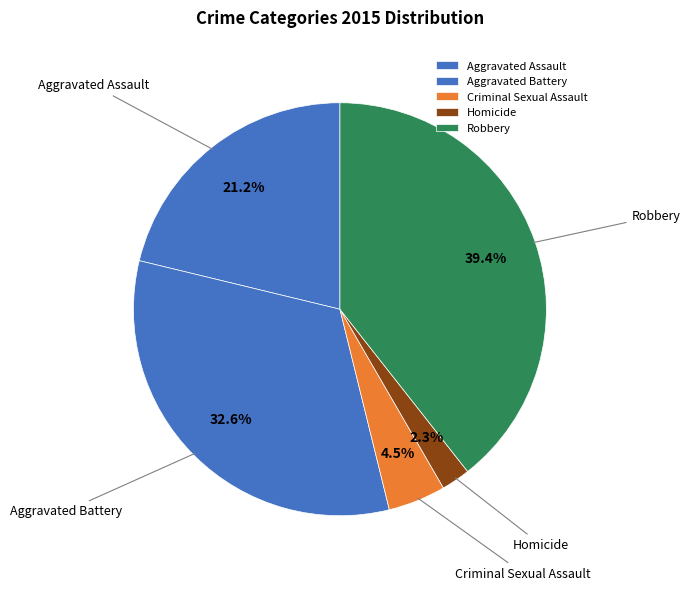

What is the ratio of the value at Aggravated Battery to the value at Robbery?

0.8